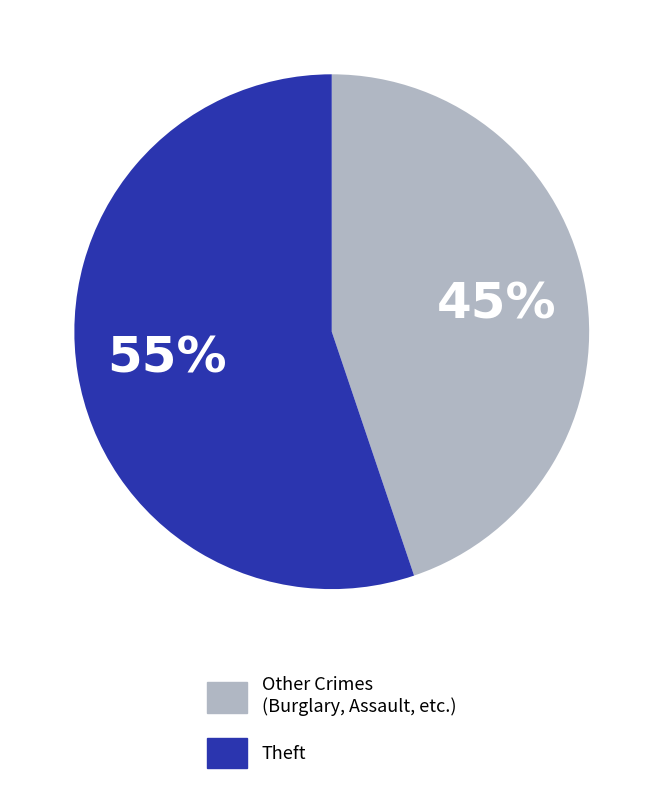

Does any single category account for the majority?

Yes